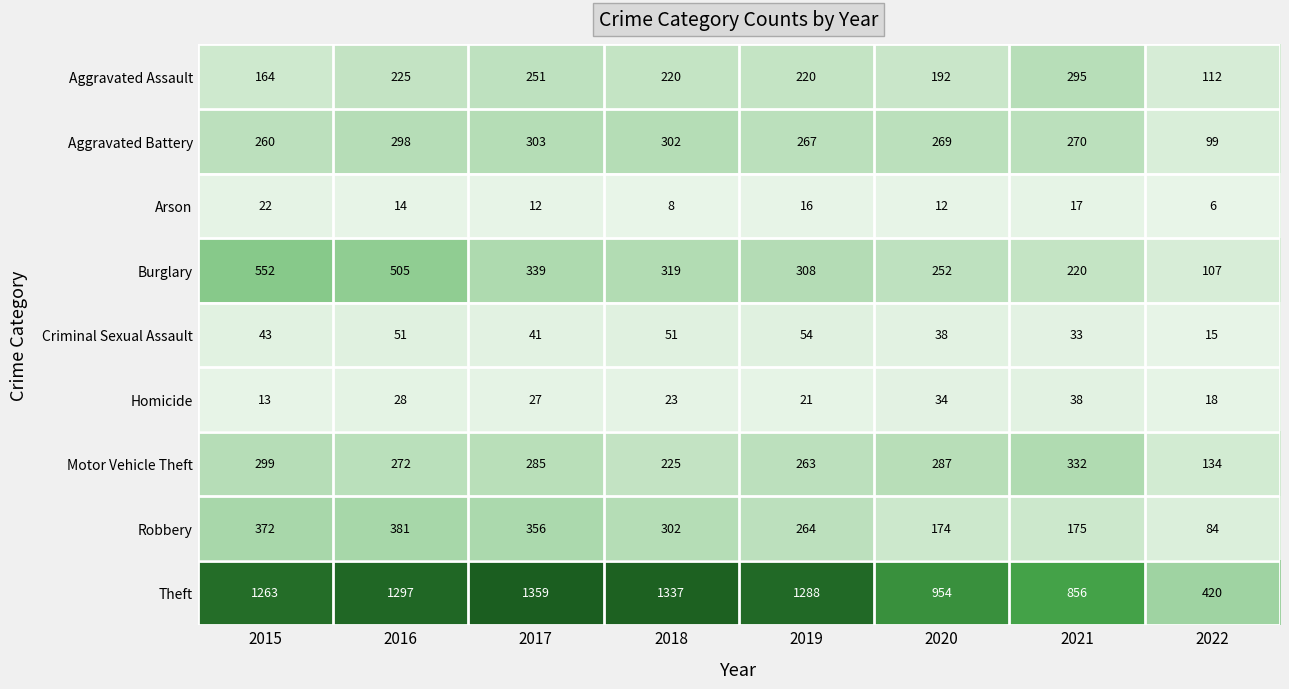

Rank the series at 2022 from lowest to highest value.

Arson, Criminal Sexual Assault, Homicide, Robbery, Aggravated Battery, Burglary, Aggravated Assault, Motor Vehicle Theft, Theft